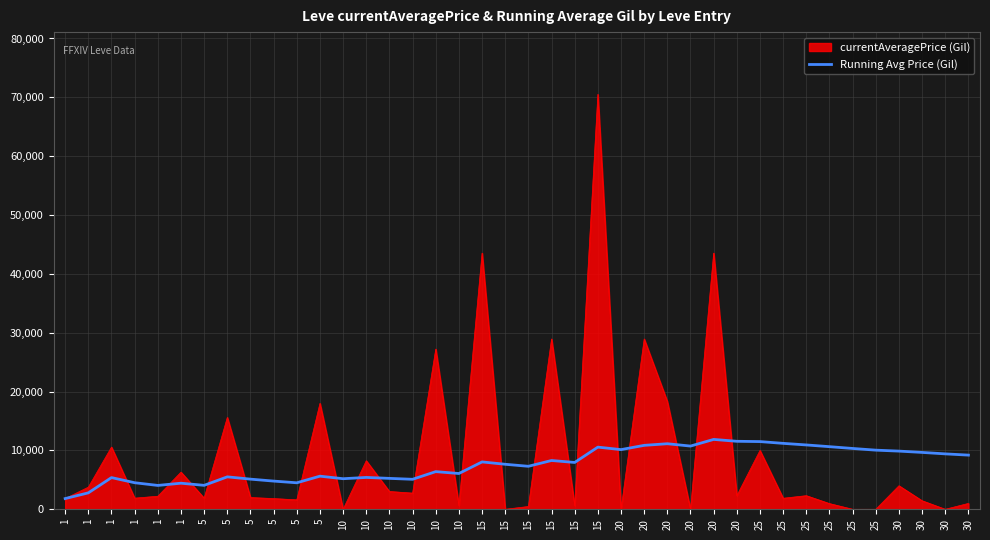

How many lines are shown in the chart?

2